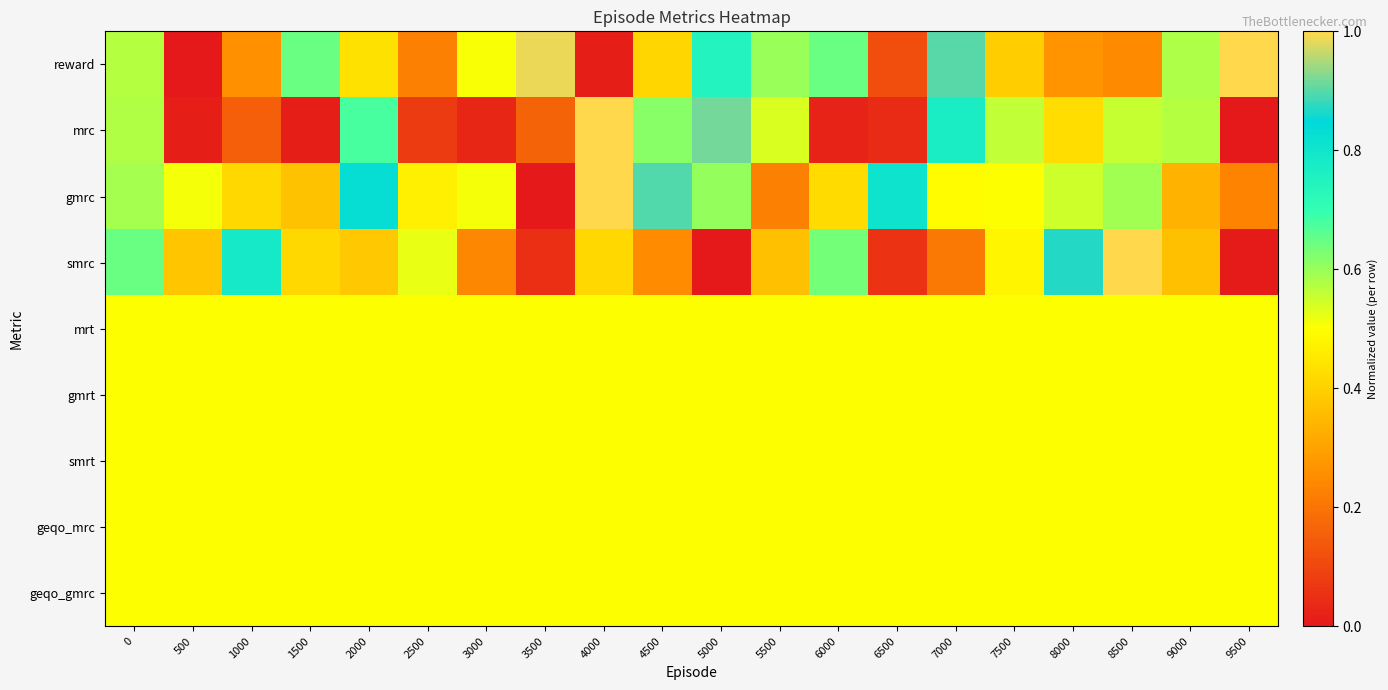

At which category is the sum across all series the highest?

4000